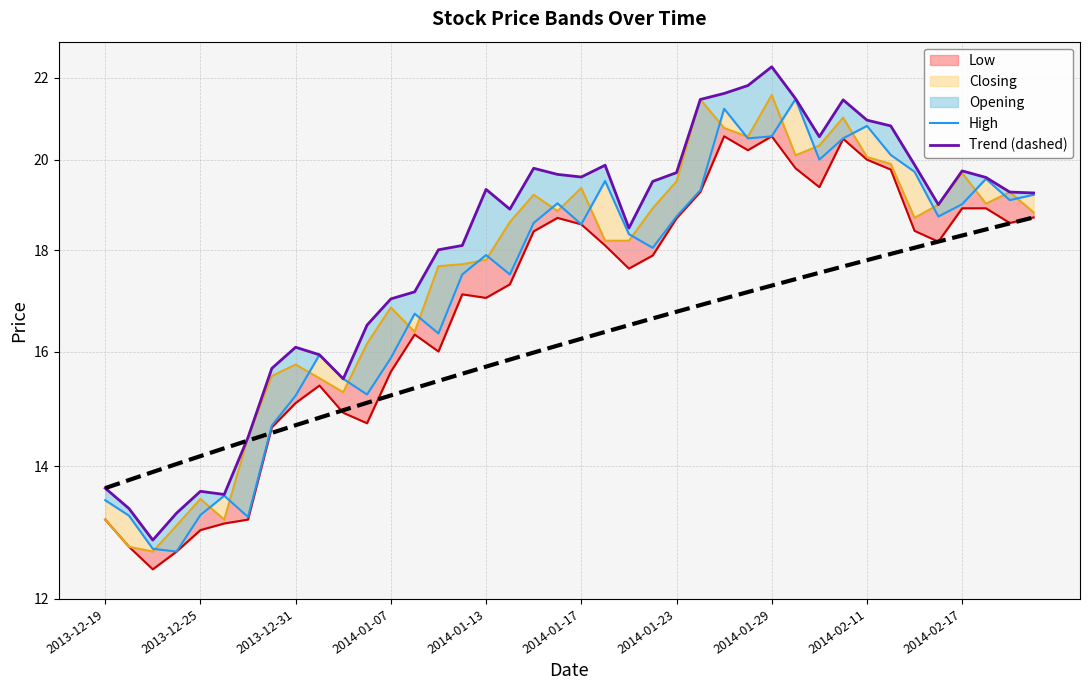

Which series changed the most between 23 and 32?

Opening line